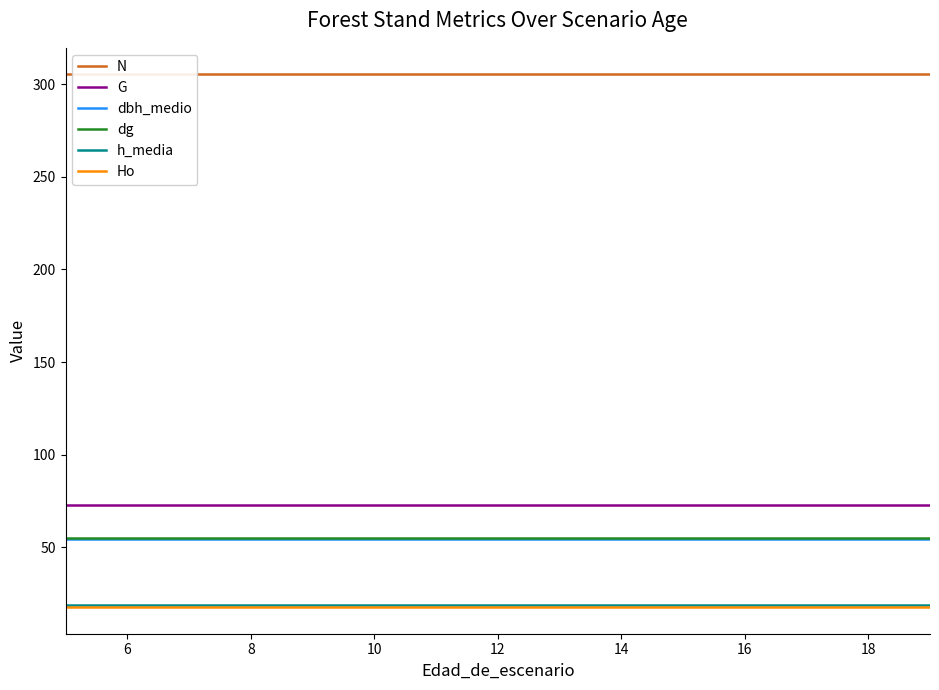

What value does the dbh_medio series have at 6?

54.3